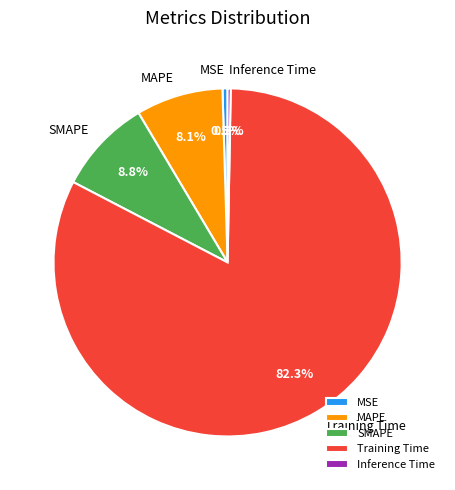

The SMAPE slice represents 9% of the pie. True or false?

True